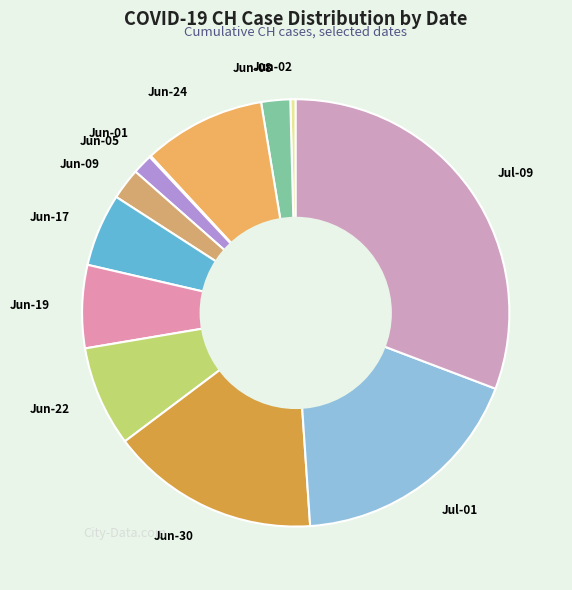

Combined, do Jun-19 and Jun-08 account for over 50%?

No